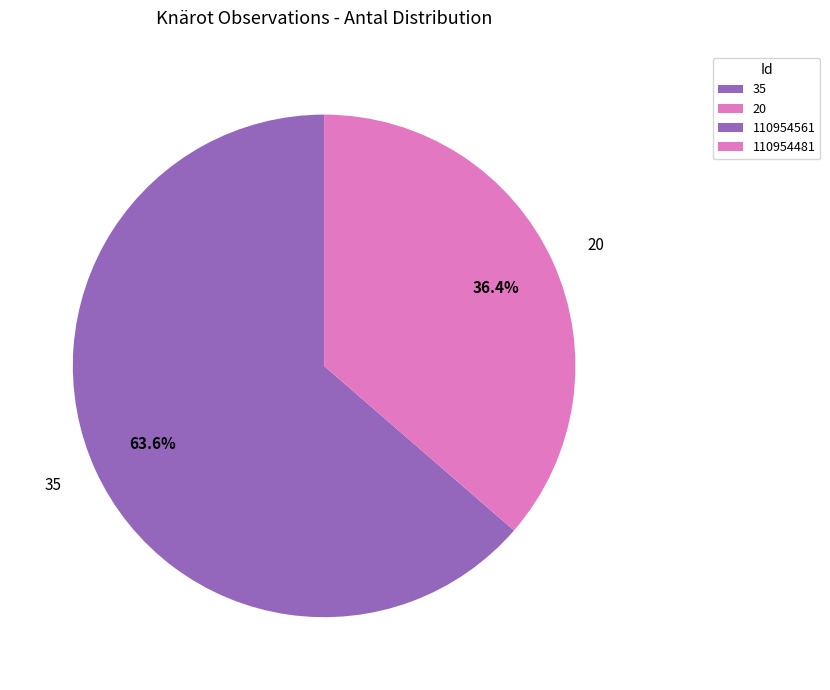

Count the number of slices in the pie.

2